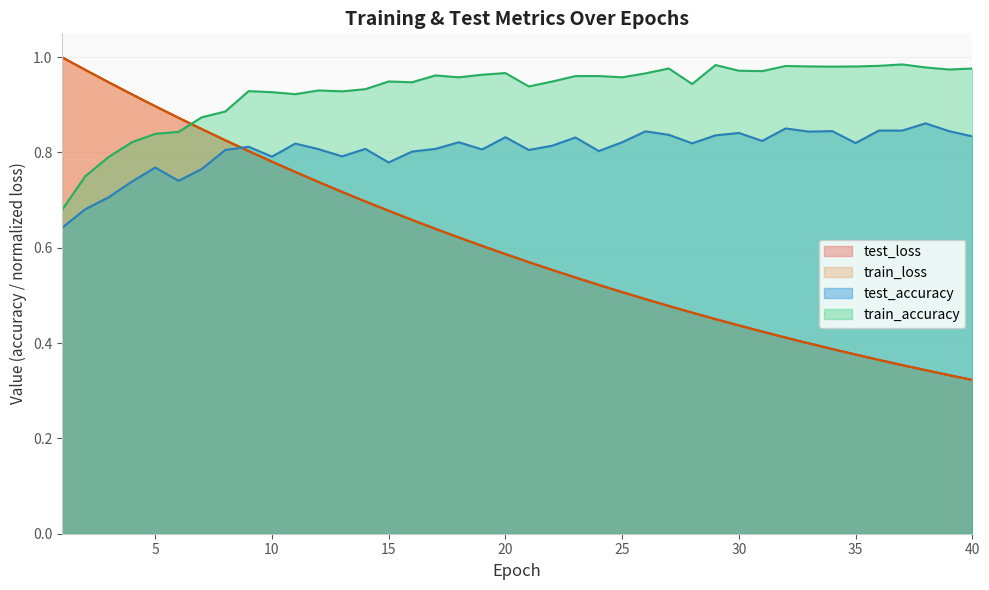

How many data points does each series have?

40